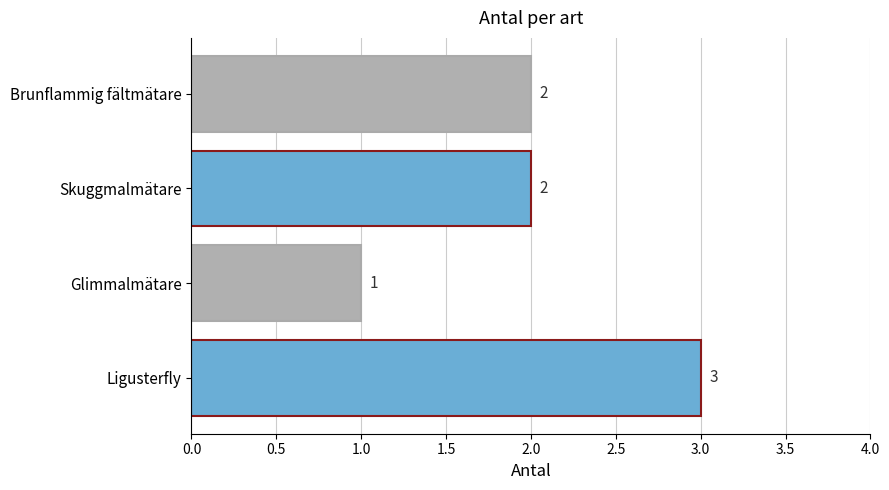

Between Ligusterfly and Brunflammig fältmätare, which is larger?

Ligusterfly